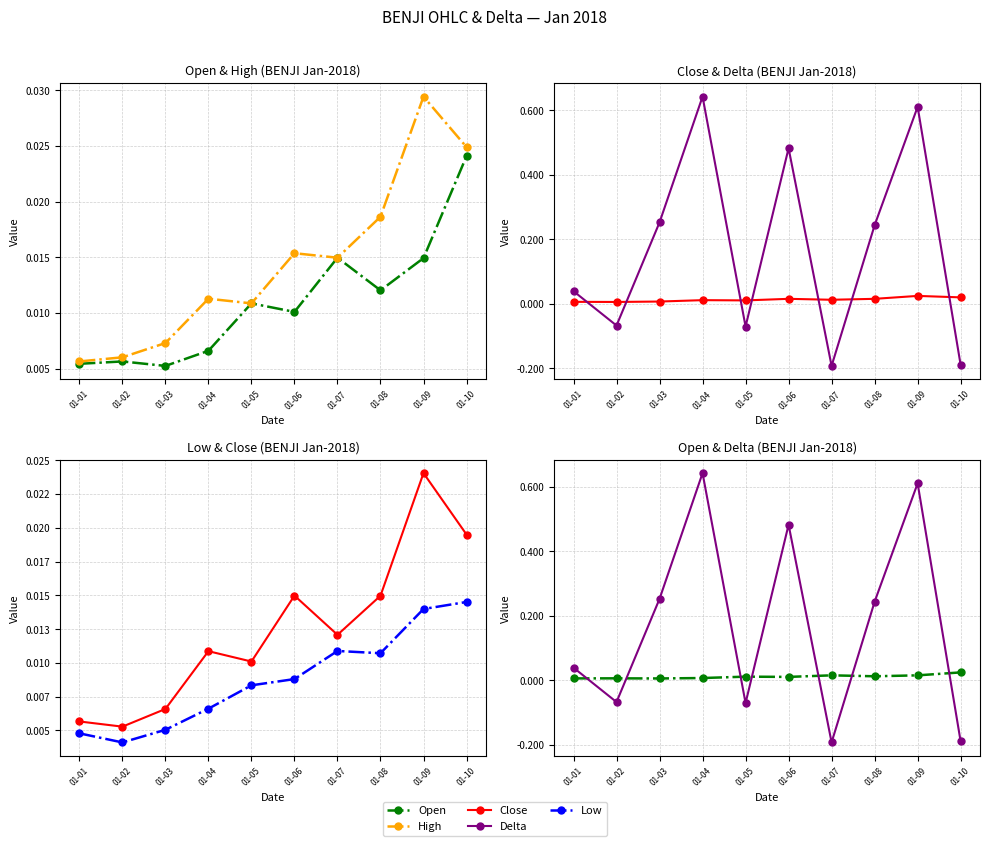

Reading left to right, what are all the values shown in this chart?

Open: 01-01=0.0	01-02=0.0	01-03=0.0	01-04=0.0	01-05=0.0	01-06=0.0	01-07=0.0	01-08=0.0	01-09=0.0	01-10=0.0
High: 01-01=0.0	01-02=0.0	01-03=0.0	01-04=0.0	01-05=0.0	01-06=0.0	01-07=0.0	01-08=0.0	01-09=0.0	01-10=0.0
Close: 01-01=0.0	01-02=0.0	01-03=0.0	01-04=0.0	01-05=0.0	01-06=0.0	01-07=0.0	01-08=0.0	01-09=0.0	01-10=0.0
Delta: 01-01=0.0	01-02=-0.1	01-03=0.3	01-04=0.6	01-05=-0.1	01-06=0.5	01-07=-0.2	01-08=0.2	01-09=0.6	01-10=-0.2
Low: 01-01=0.0	01-02=0.0	01-03=0.0	01-04=0.0	01-05=0.0	01-06=0.0	01-07=0.0	01-08=0.0	01-09=0.0	01-10=0.0